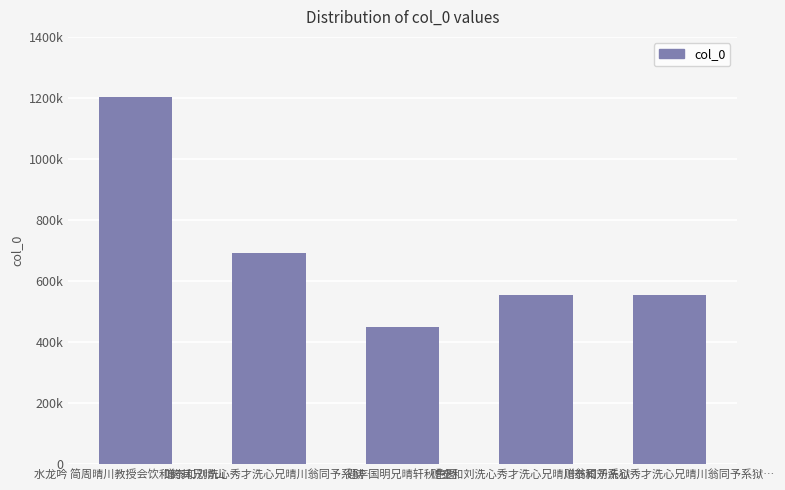

What is the sum of the values at 题李国明兄晴轩秋色图 and 赠泰和刘洗心秀才洗心兄晴川翁同予系狱…?

1004504